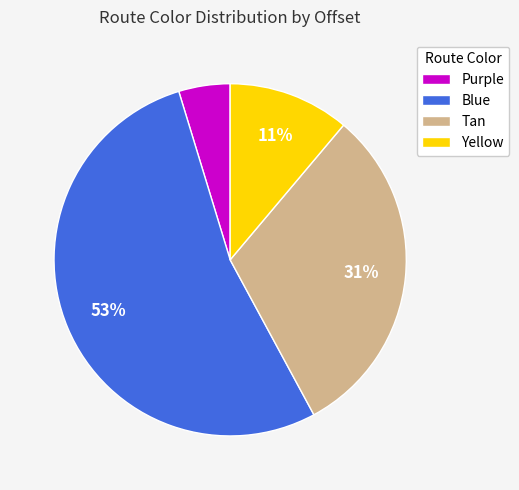

Is there a majority slice in this chart?

Yes